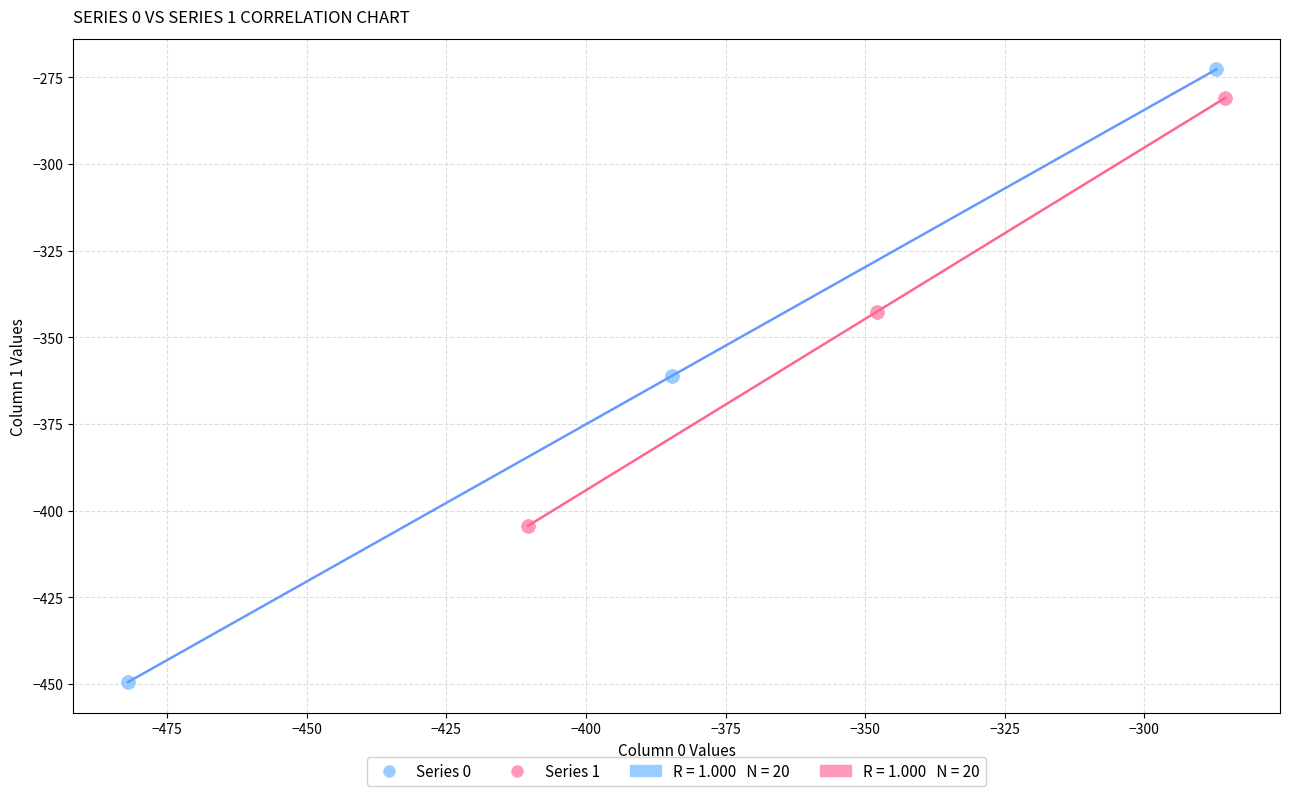

Which series contains the highest Y value?

Series 0